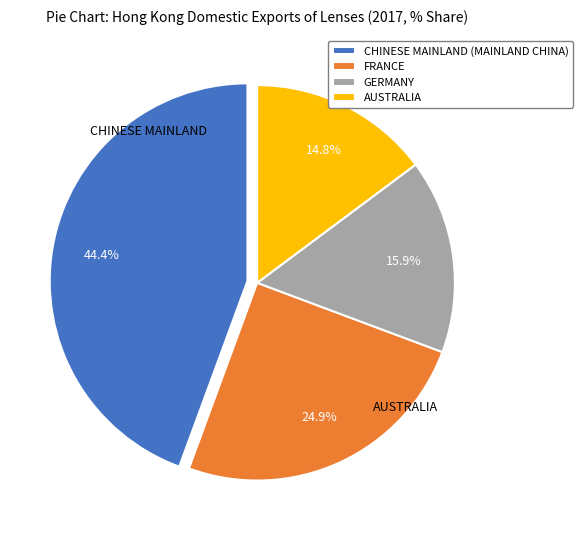

How many segments does this pie chart have?

4